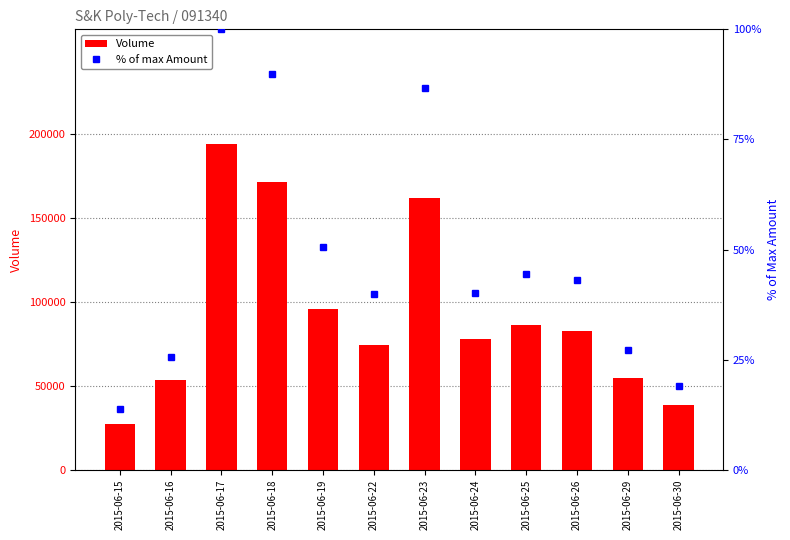

At which category is the sum across all series the highest?

2015-06-17